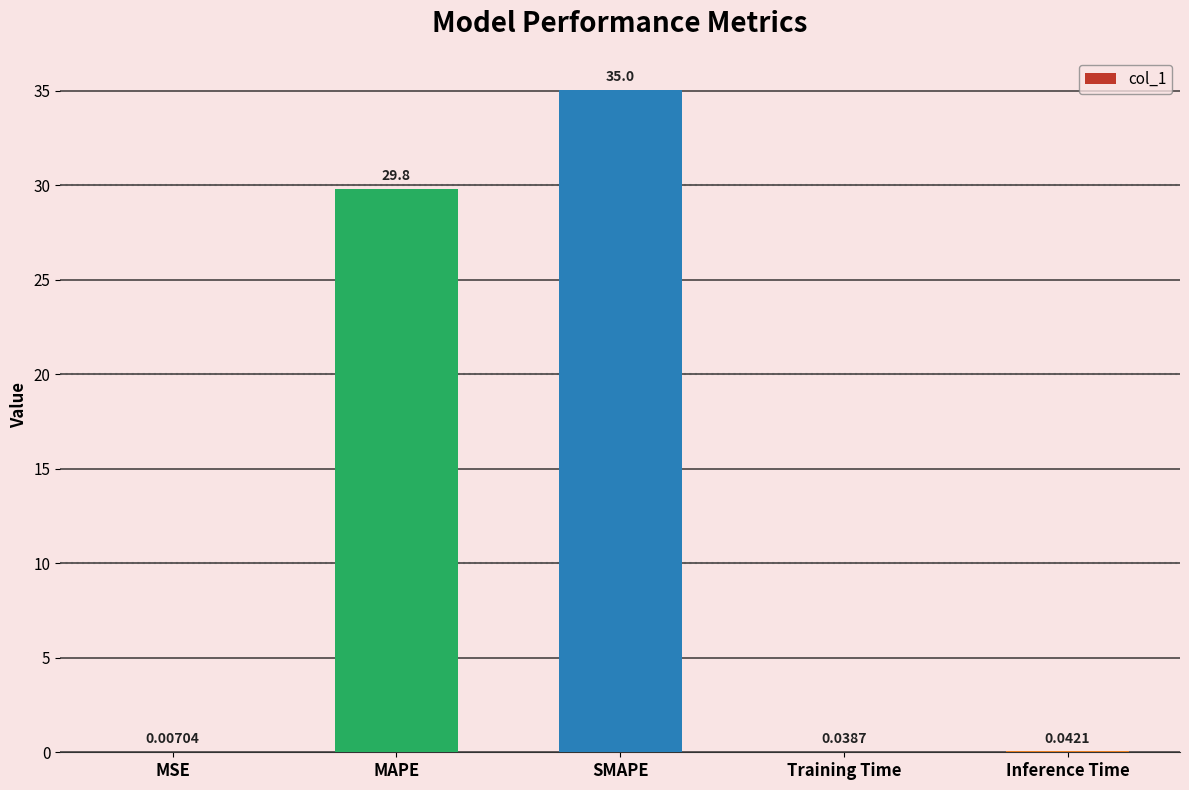

What is the sum of the values at SMAPE and MSE?

35.0